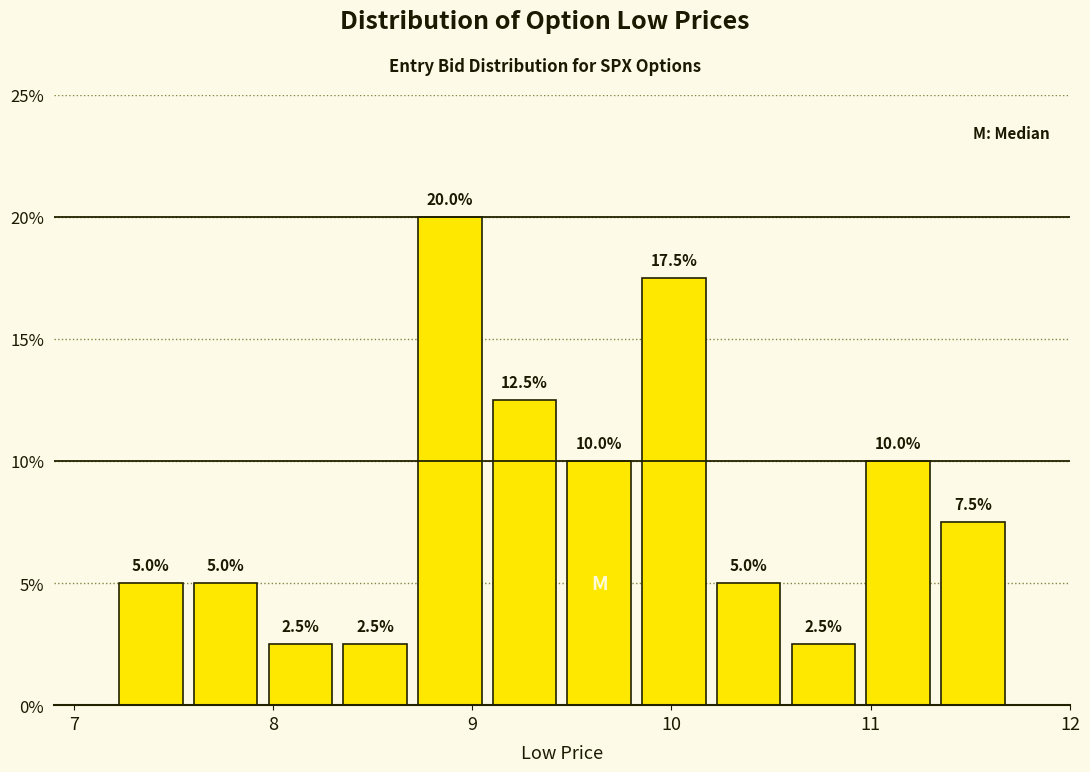

Around what value on the x-axis is the tallest bar? Give the approximate position of its centre, as read against the axis.

8.9